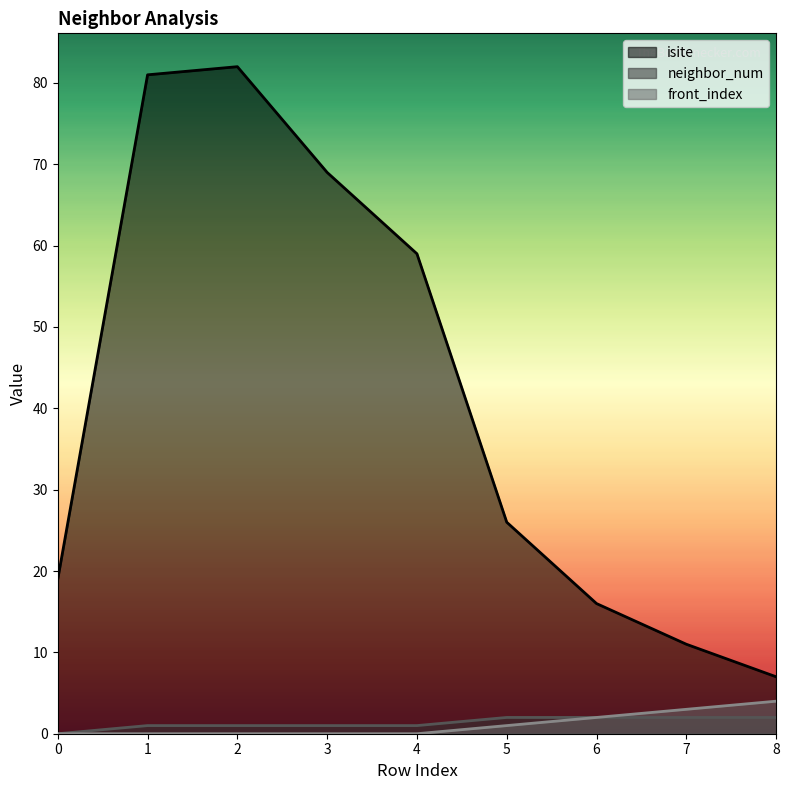

True or false: front_index and isite cross at least once.

False